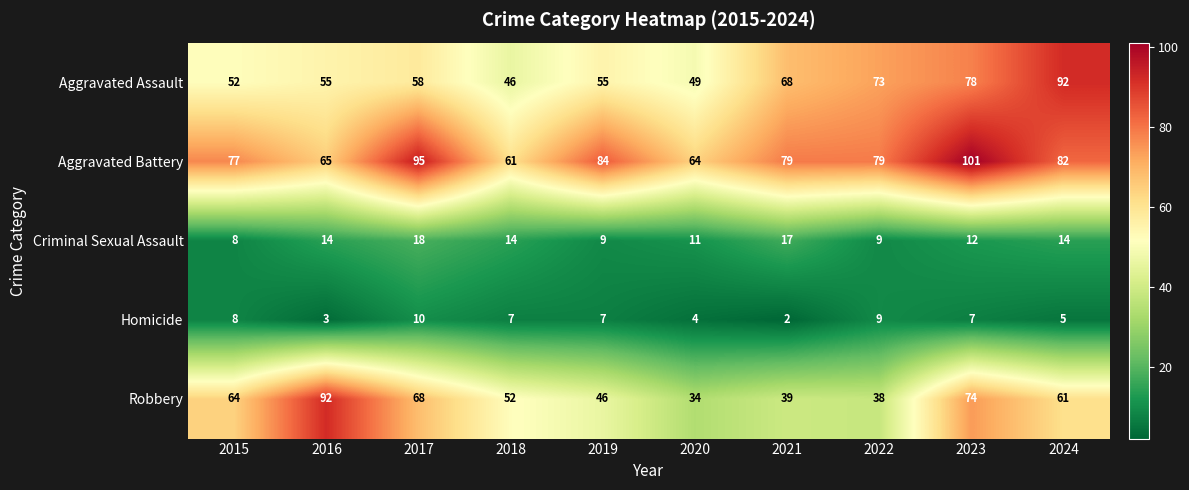

What is the difference between the Robbery values at 2019 and 2015?

18